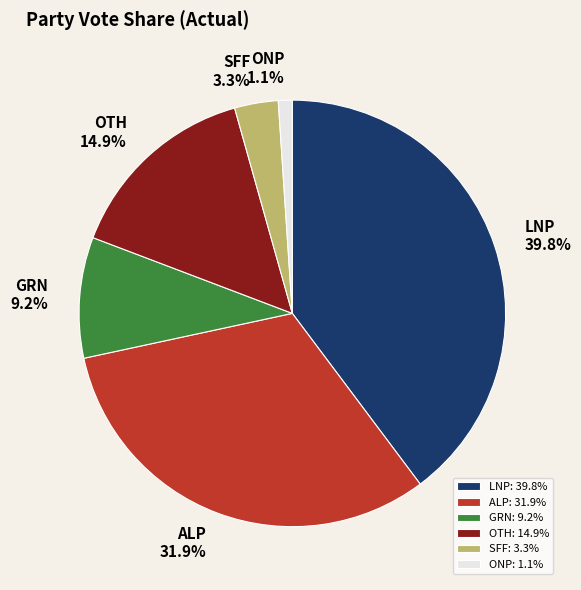

Count the number of slices in the pie.

6